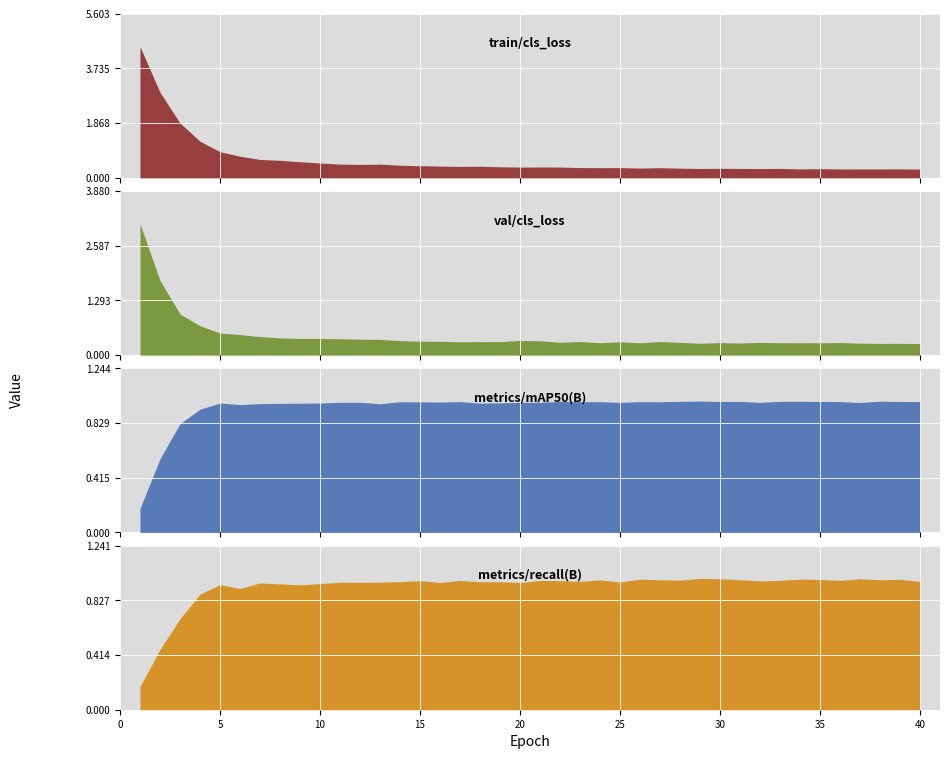

Is the value of metrics/recall(B) at 25 greater than the value of metrics/mAP50(B) at 27?

No